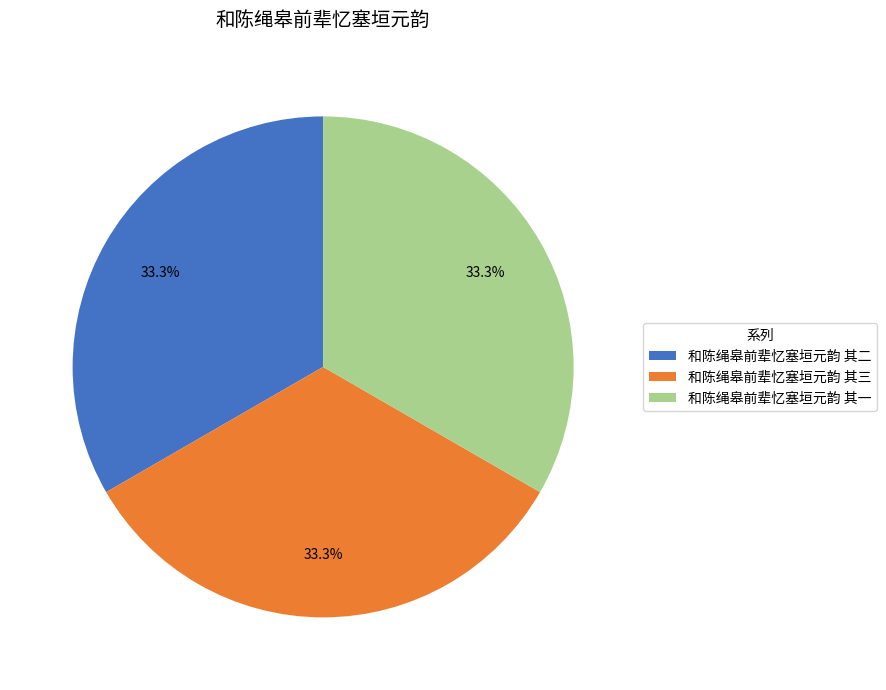

Does 和陈绳皋前辈忆塞垣元韵 其三 represent more than half of the total?

No